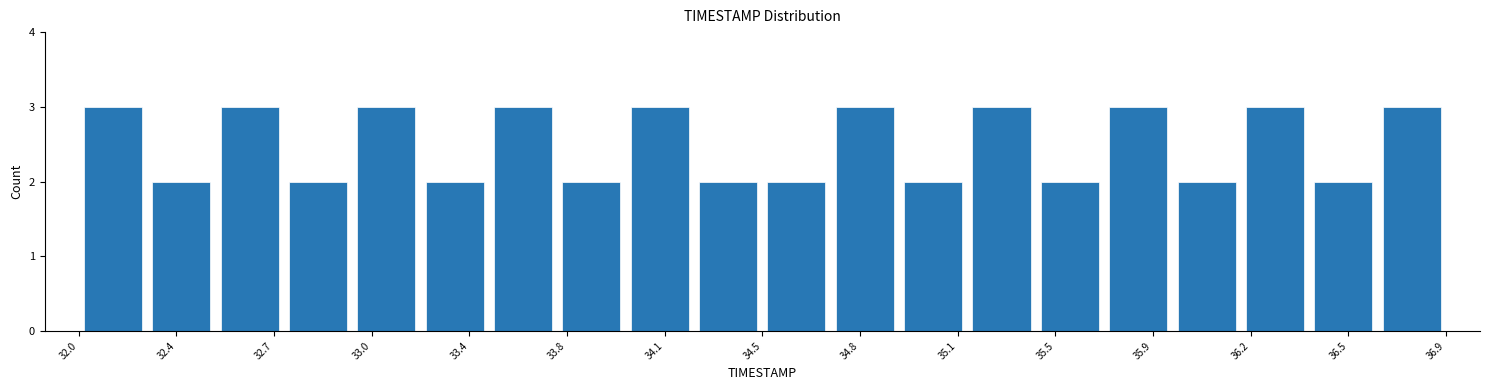

How tall is the bar that spans 36.410 to 36.655 on the x-axis? Neither the bar edges nor the heights are printed on the chart, so give them approximately, as read against the axes.

2